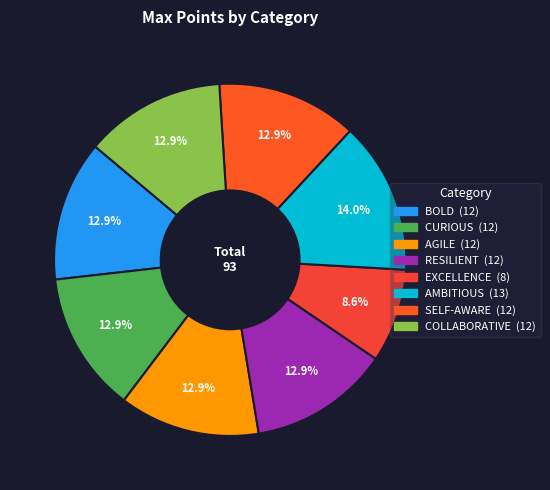

True or false: EXCELLENCE accounts for 9% of the total.

True